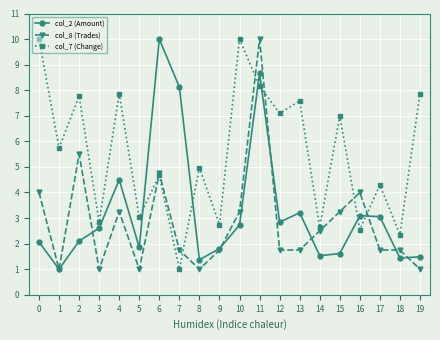

How many series are shown in this chart?

3